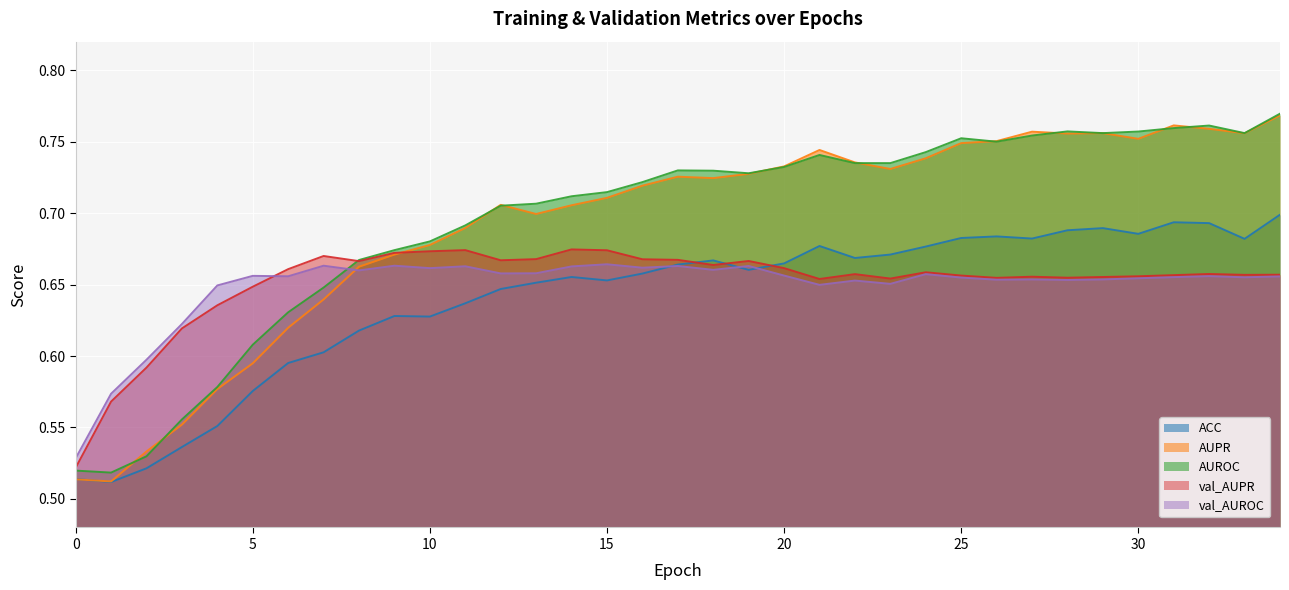

True or false: AUROC and ACC cross at least once.

False